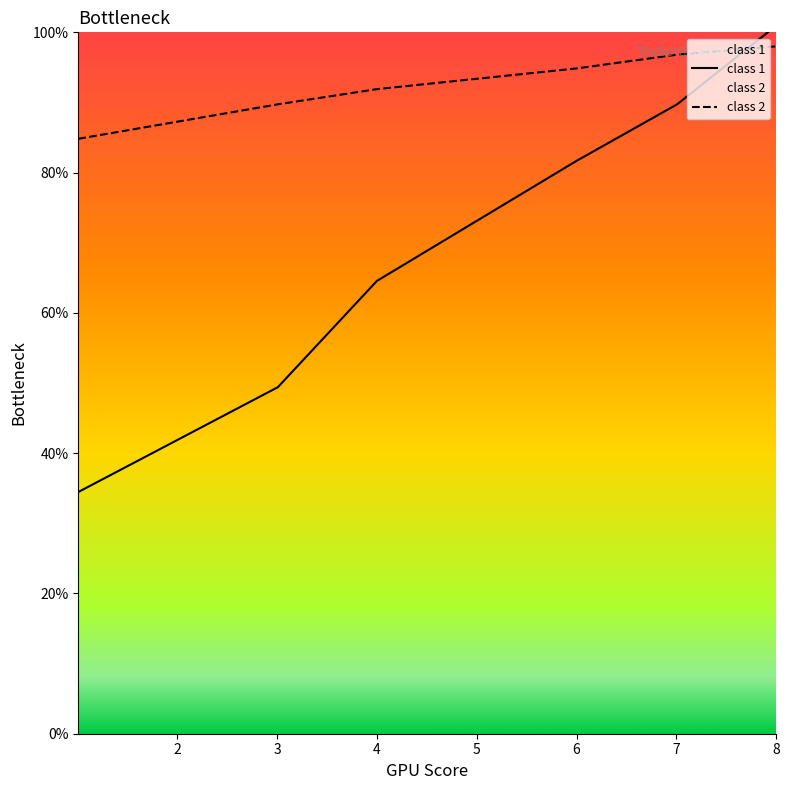

What is the value of the class 1 point at the 4th from the left?

81.7